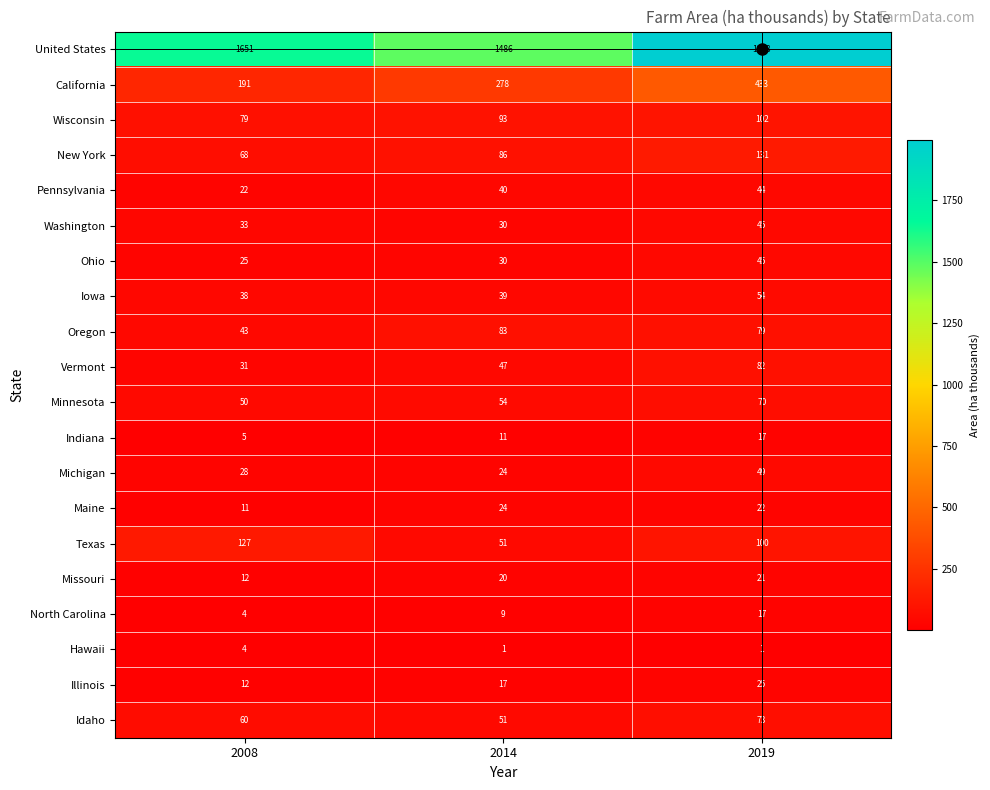

Which series has the largest total across all categories?

United States